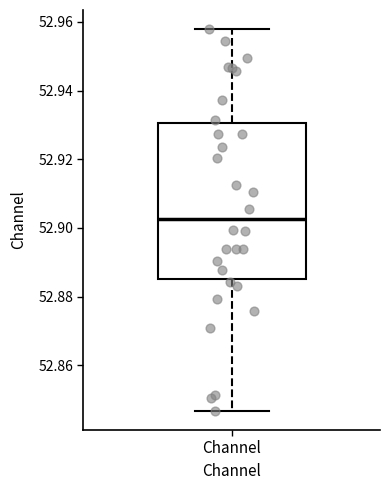

Where is the upper edge of the box for Channel on the y-axis? The values are not printed on the chart, so give them approximately, as read against the axis.

52.930